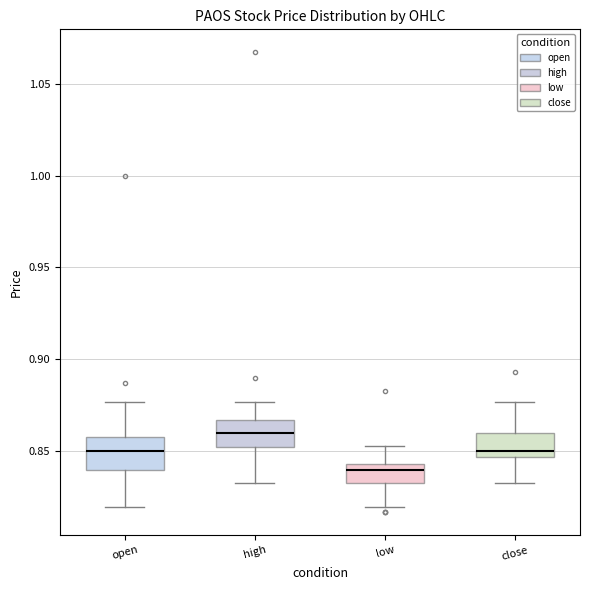

Reading left to right, transcribe this box plot: for each box, give where its median line is, the range the box spans, and where its two whiskers end, as read against the y-axis. The values are not printed on the chart, so give them approximately, as read against the axis.

open: median 0.850, box 0.840 to 0.860, whiskers 0.820 to 0.875
high: median 0.860, box 0.850 to 0.865, whiskers 0.835 to 0.875
low: median 0.840, box 0.835 to 0.845, whiskers 0.820 to 0.855
close: median 0.850, box 0.845 to 0.860, whiskers 0.835 to 0.875